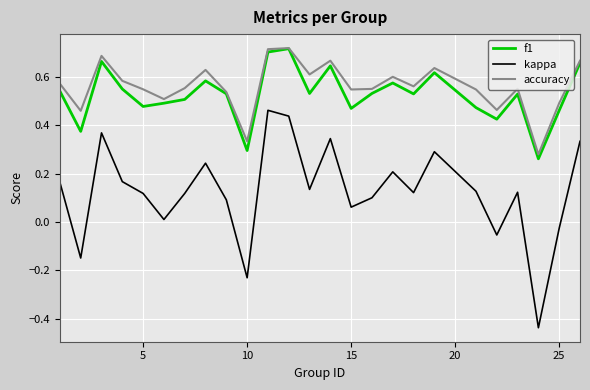

How many positive values does the kappa series have?

20